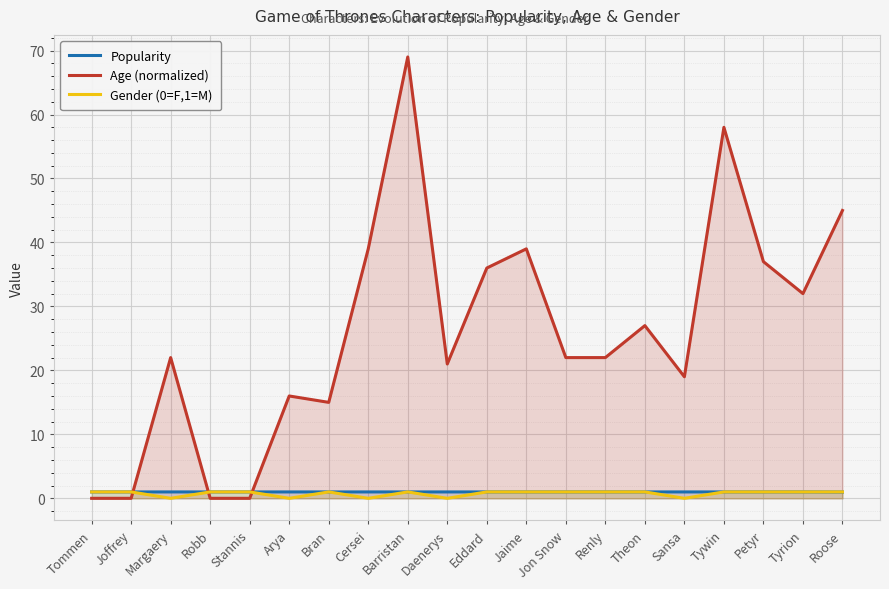

At which category does Age (normalized) reach its first local peak?

Margaery